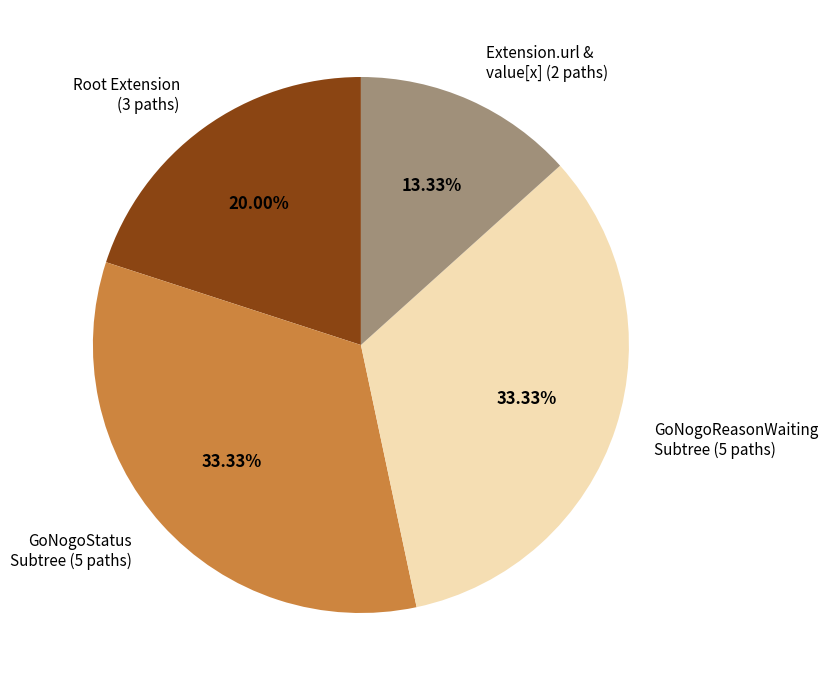

Does Root Extension (3 paths) account for over 50% of the chart?

No